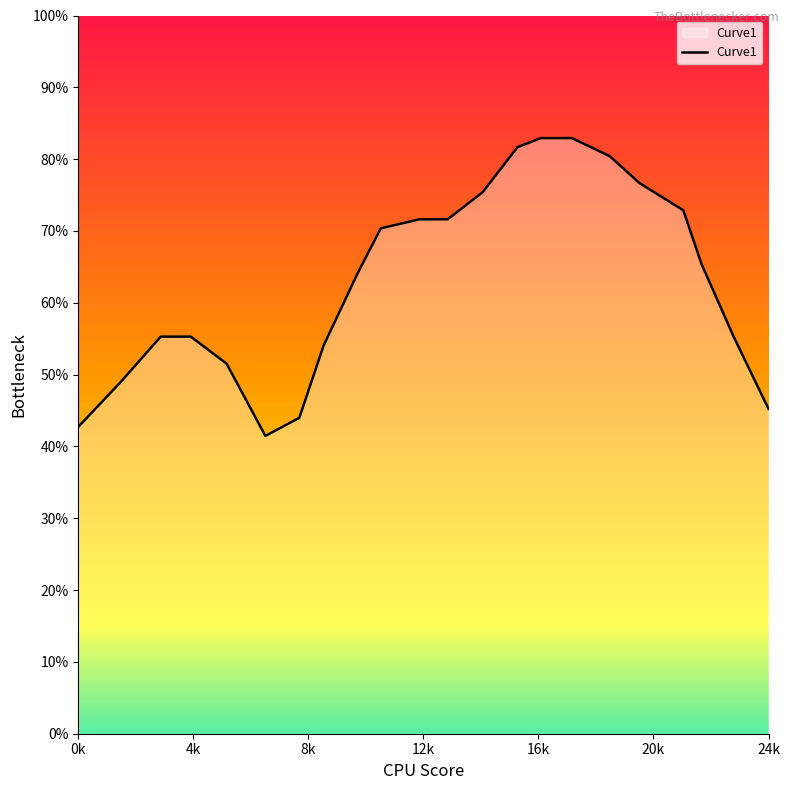

Where is the first local minimum?

6.5206